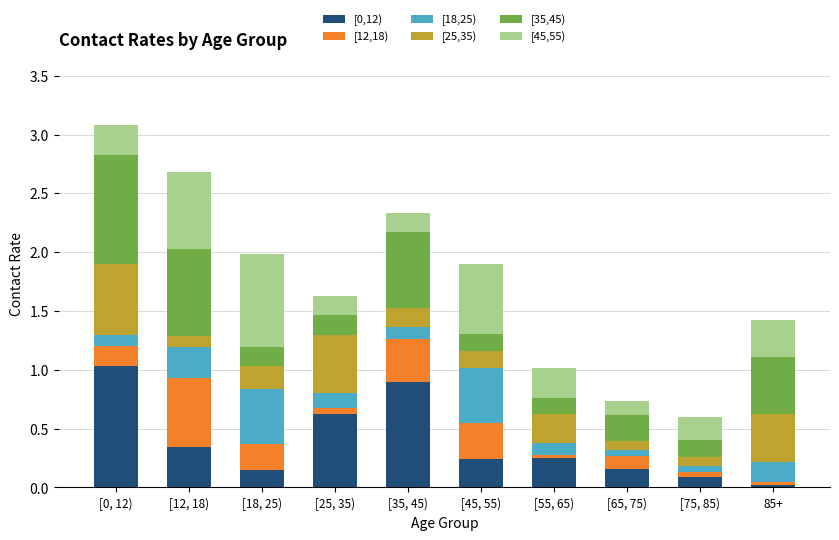

What is the total value across all series at [35, 45)?

2.3